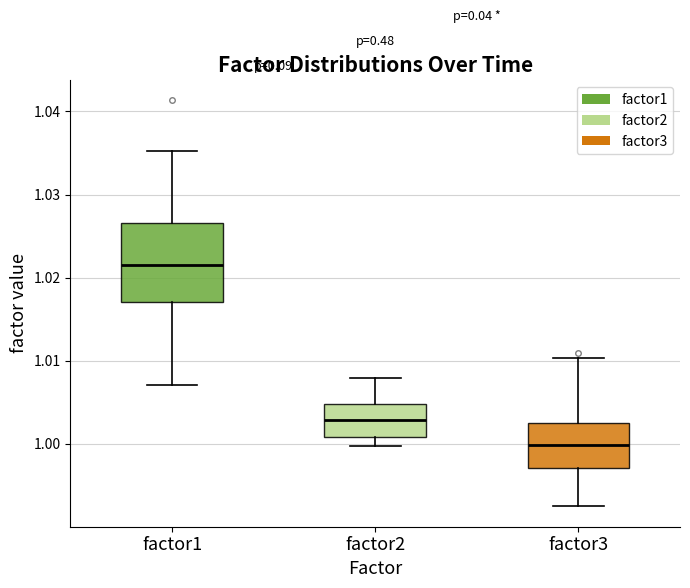

Reading left to right, read every box against the y-axis: the position of its median line, the range the box covers, and the ends of its whiskers. The values are not printed on the chart, so give them approximately, as read against the axis.

factor1: median 1.022, box 1.017 to 1.027, whiskers 1.007 to 1.035
factor2: median 1.003, box 1.001 to 1.005, whiskers 1.000 to 1.008
factor3: median 1.000, box 0.997 to 1.003, whiskers 0.992 to 1.010